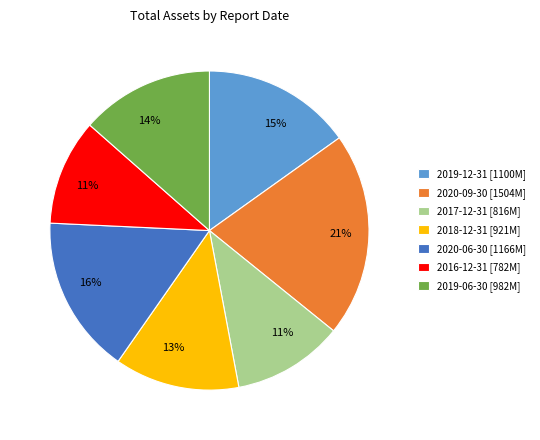

Is it true that 2017-12-31 is 2% of the pie?

False